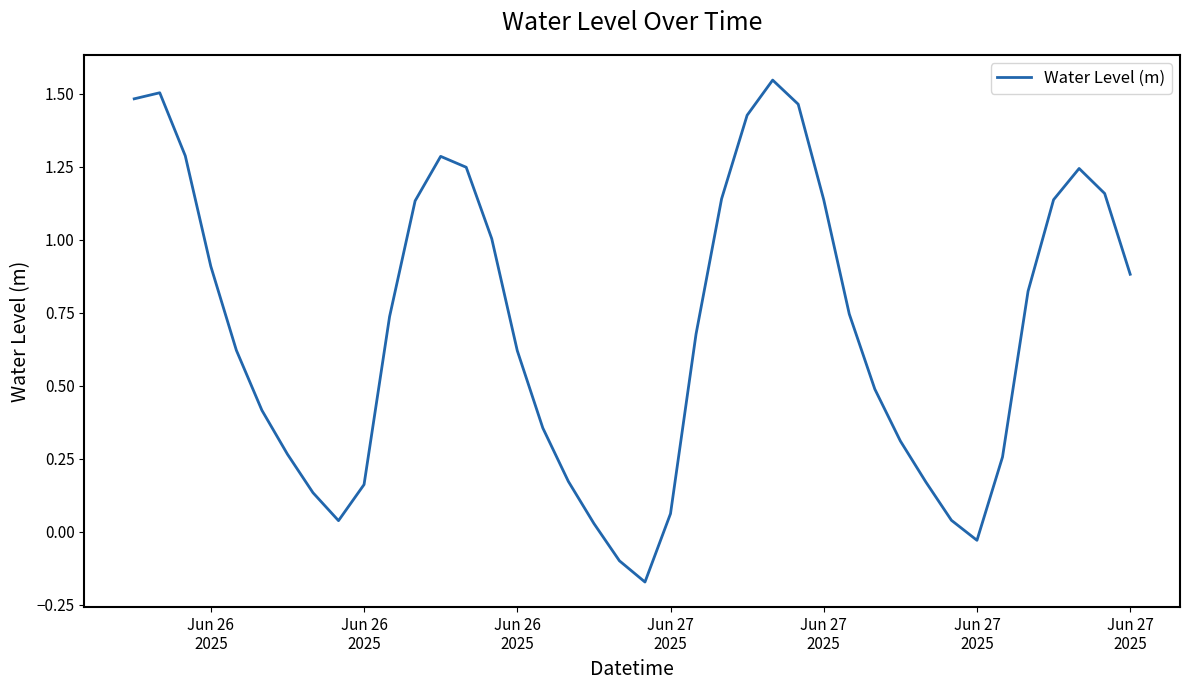

What is the difference between the maximum and minimum values?

1.7